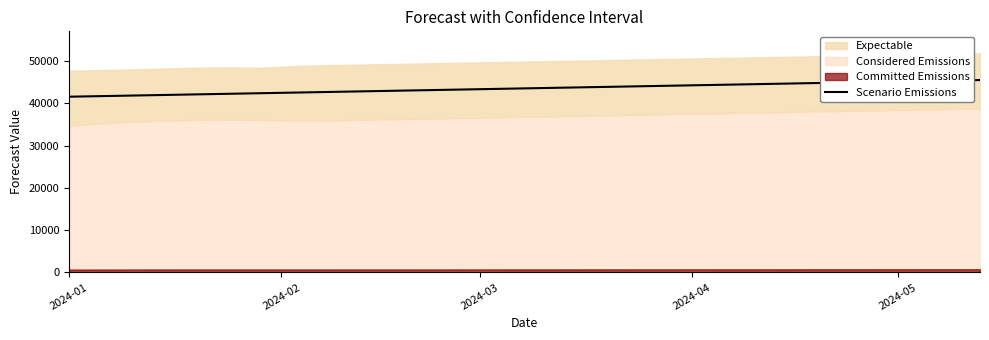

What is the maximum value for Scenario Emissions?

45520.0